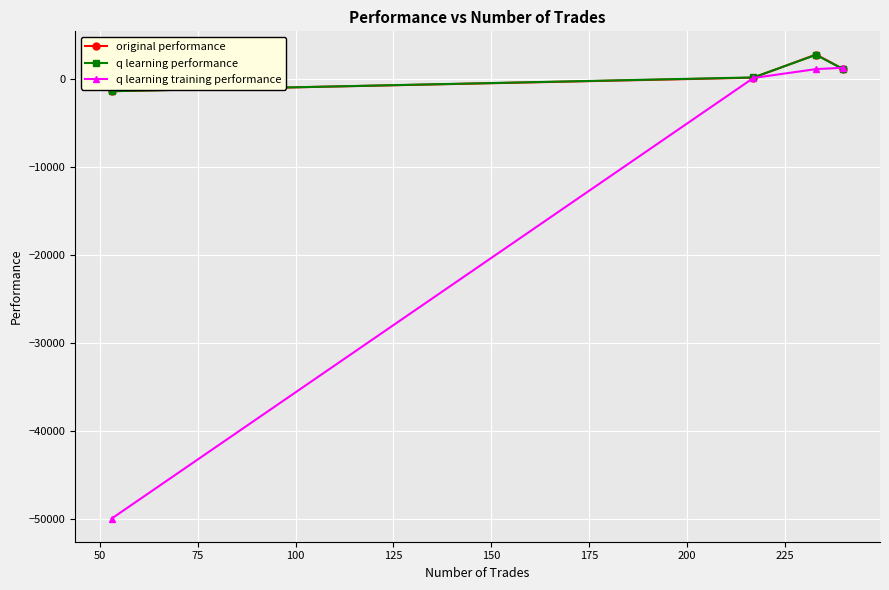

How many data points in original performance are above 1141?

2